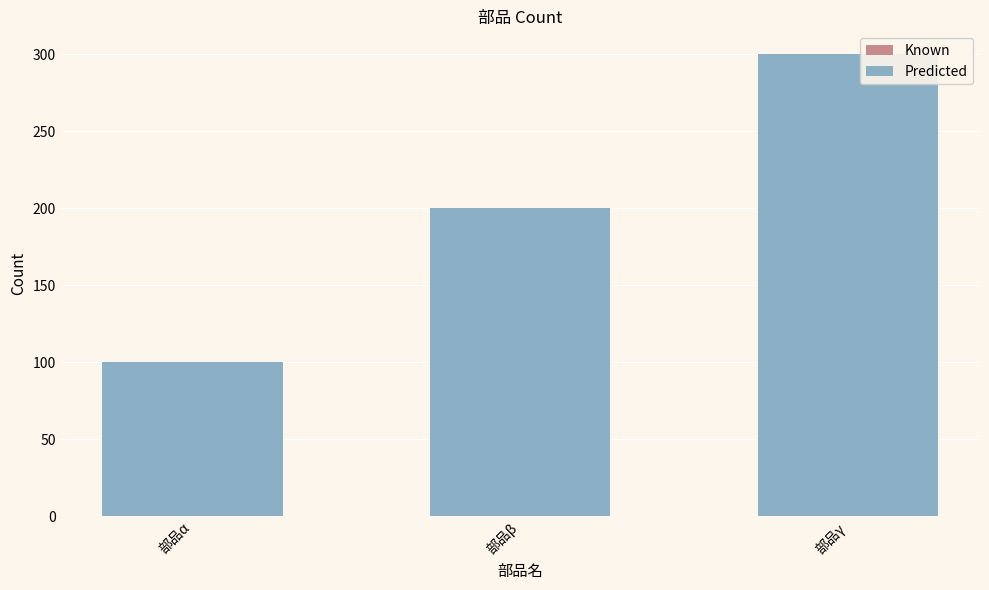

The value at 部品γ is 300. True or false?

True